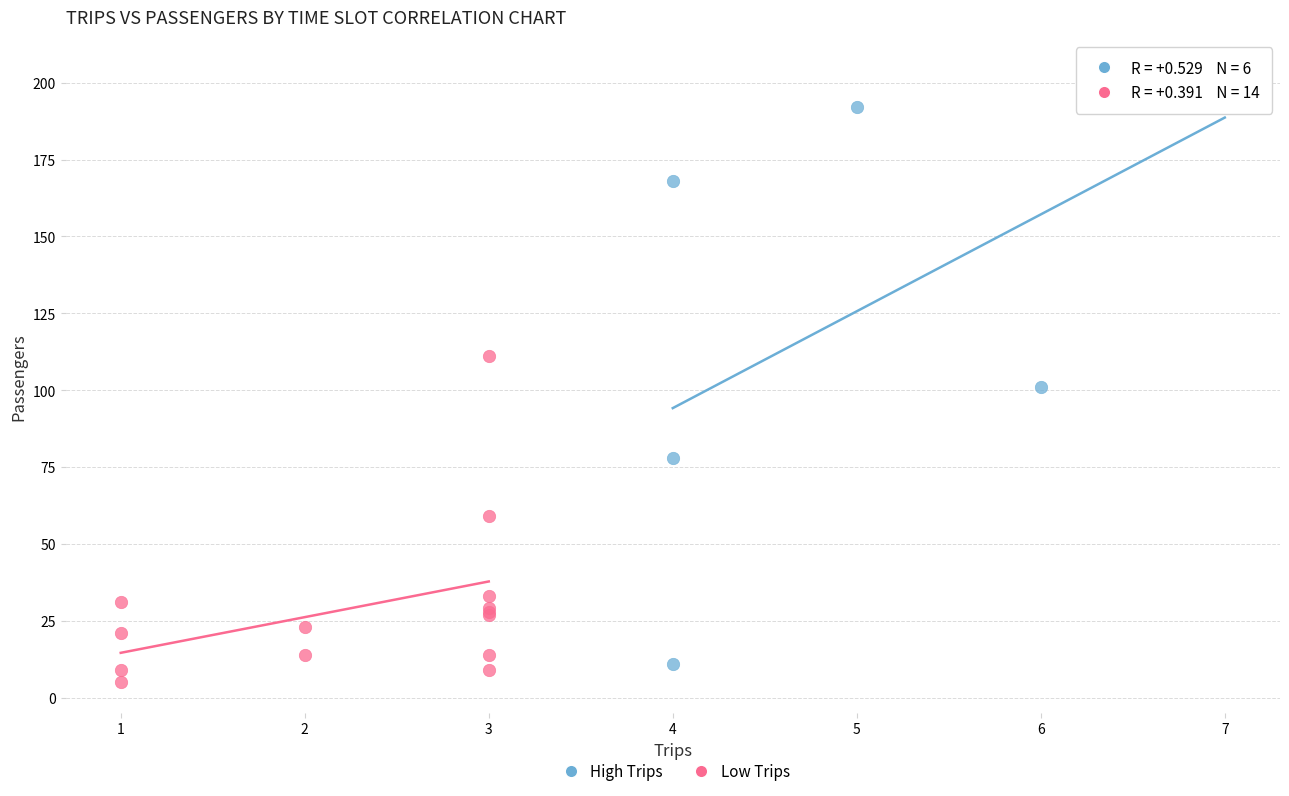

Which series has the largest Y range (max minus min)?

High Trips